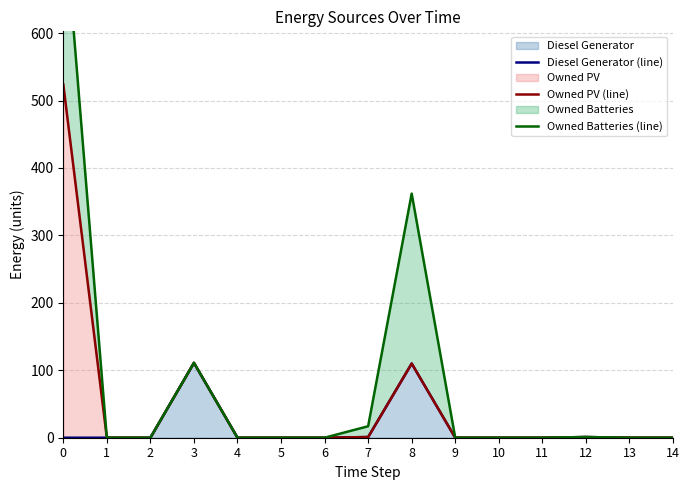

True or false: Diesel Generator (line) and Owned PV (line) cross at least once.

False